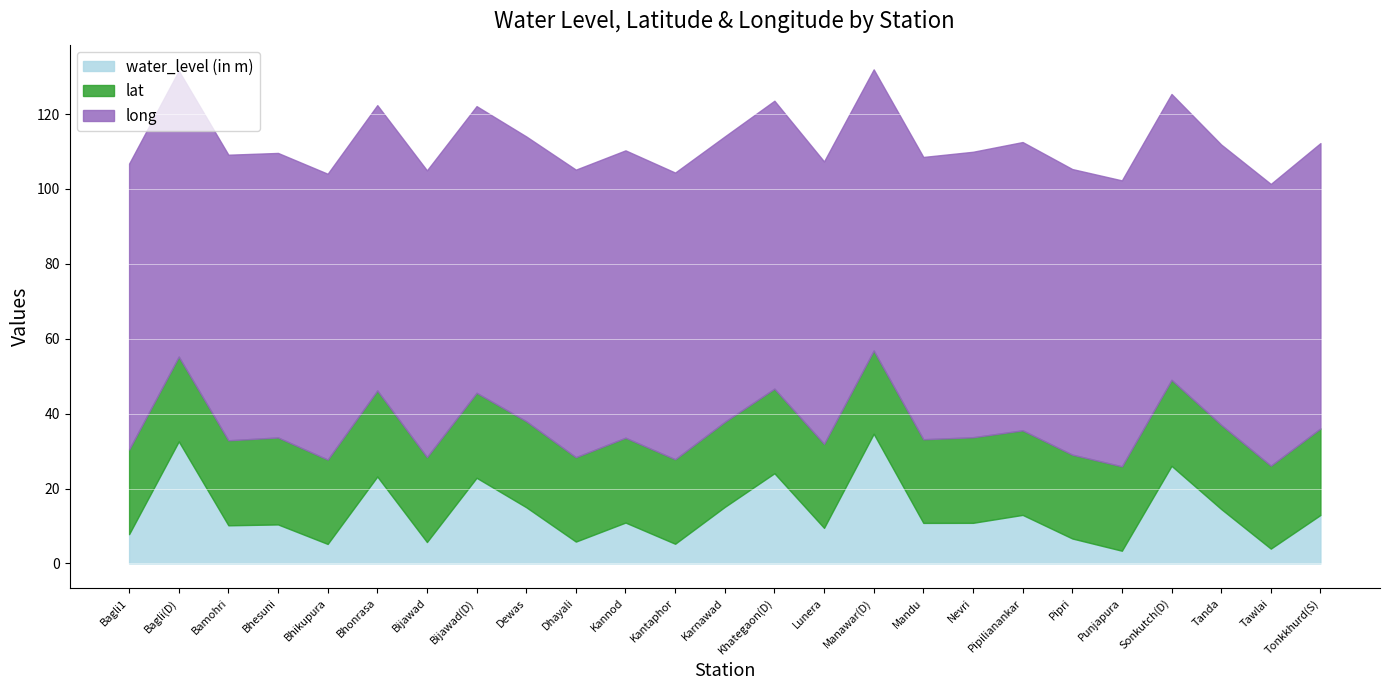

What is the sum of the water_level (in m) values at Nevri and Tawlai?

14.8